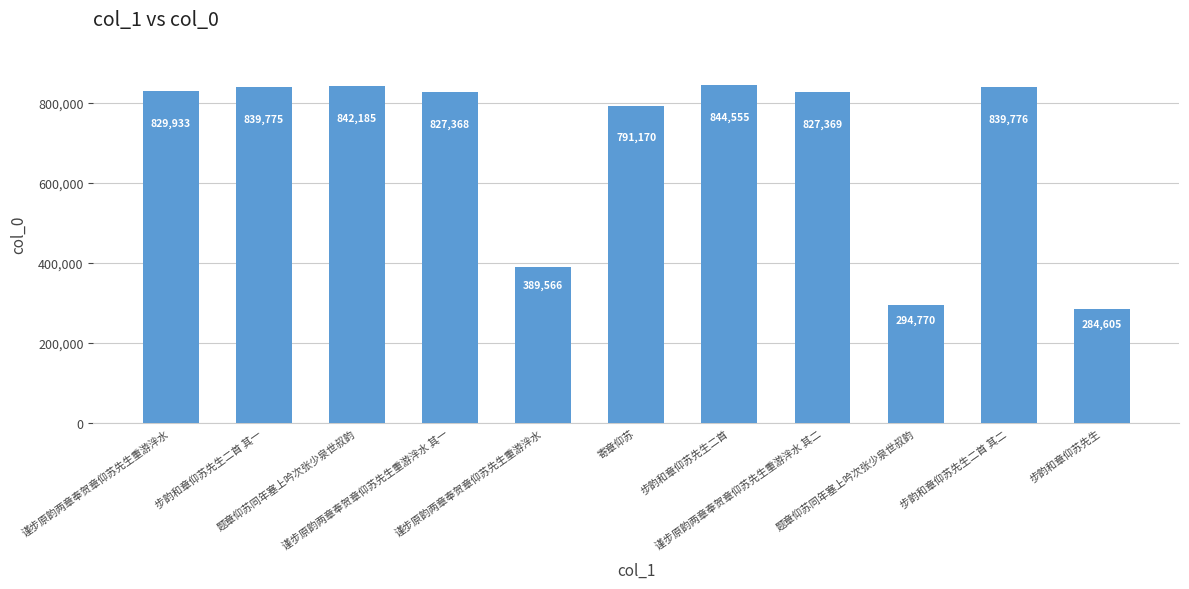

What is the label of the 7th bar from the right?

谨步原韵两章奉贺章仰苏先生重游泮水